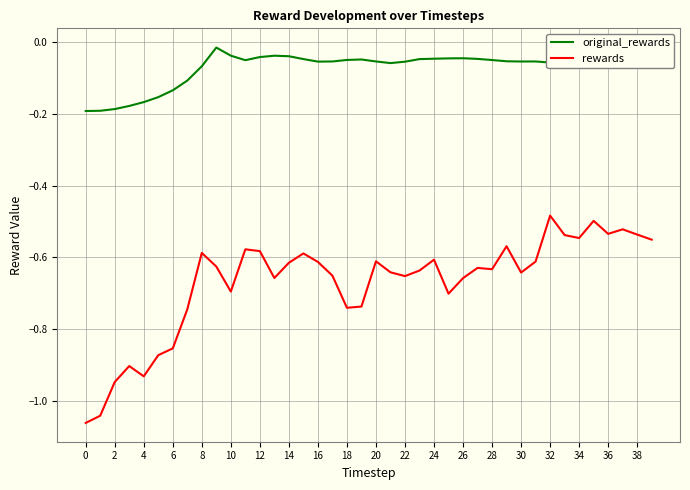

List the series in order of their overall mean, highest first.

original_rewards, rewards